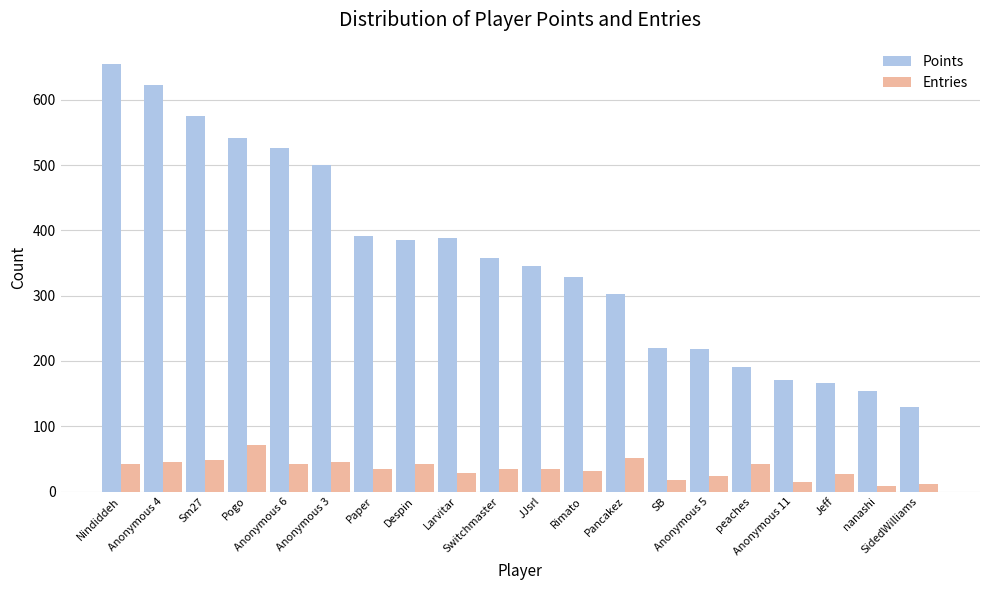

List the series in order of their peak value, lowest first.

Entries, Points